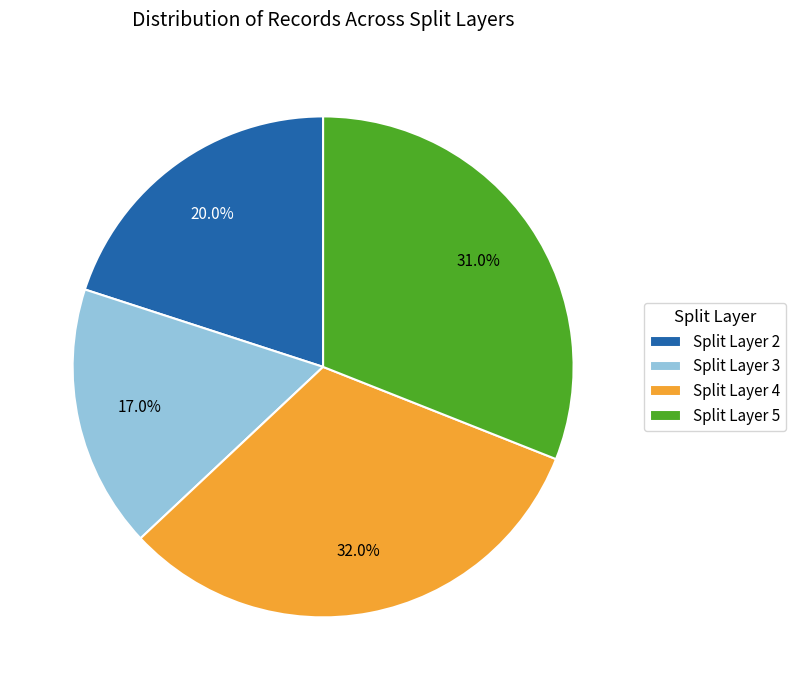

To the nearest percent, what is the average slice percentage?

25%